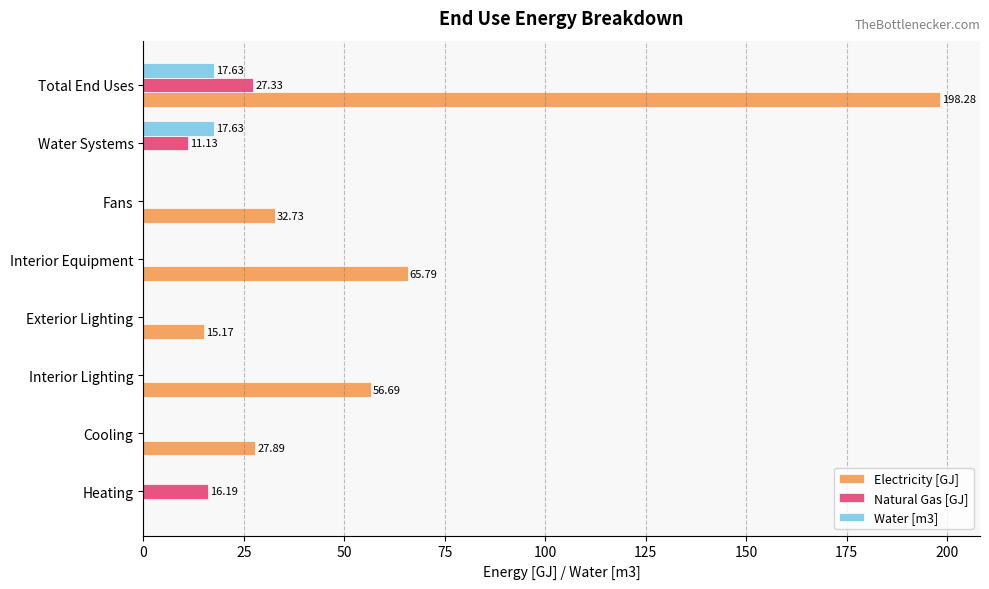

What is the sum of all Electricity [GJ] values?

396.6